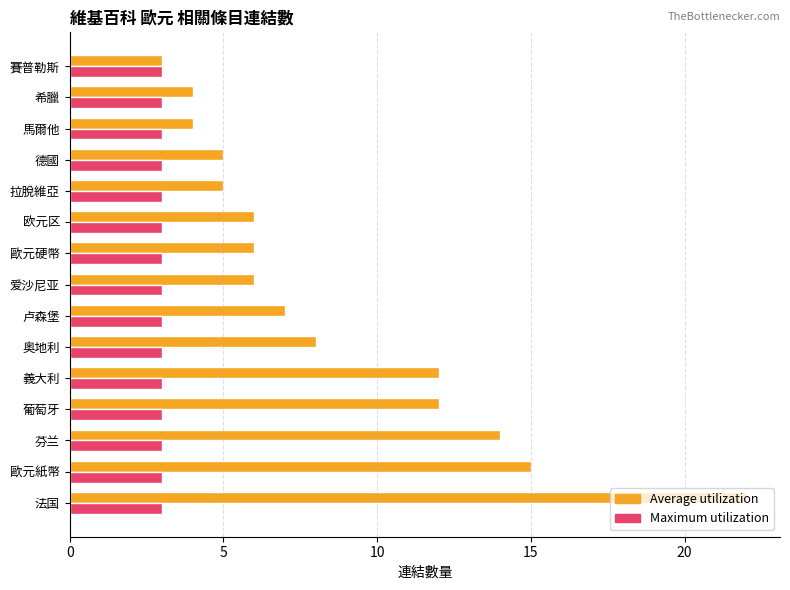

What are all the series names shown in the legend?

Average utilization, Maximum utilization